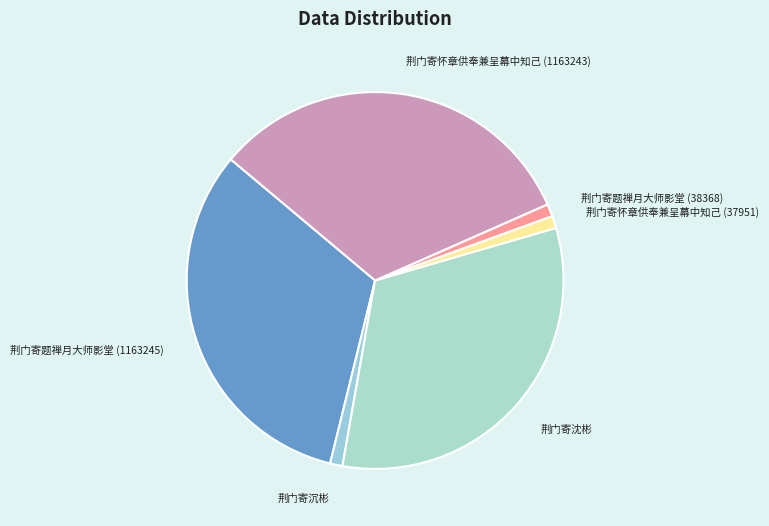

How many segments does this pie chart have?

6